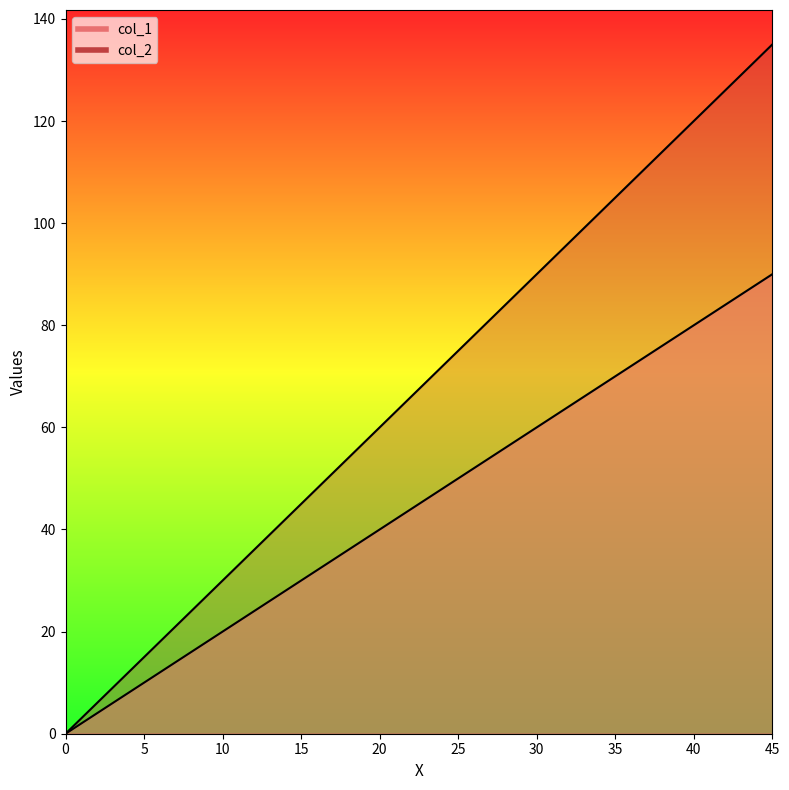

How many data points in col_1 are less than 30?

5